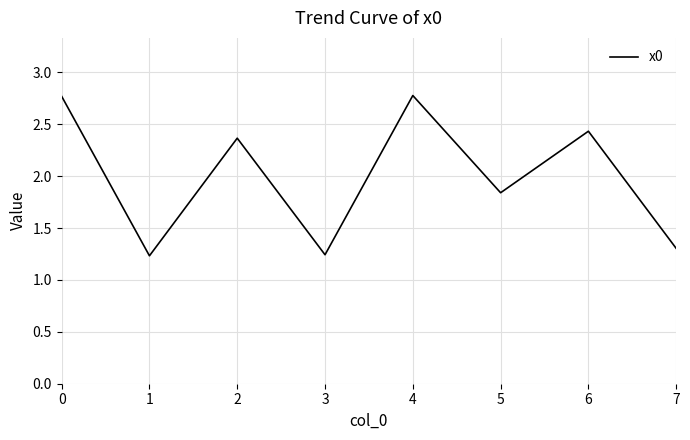

How many values are between 1 and 2?

4